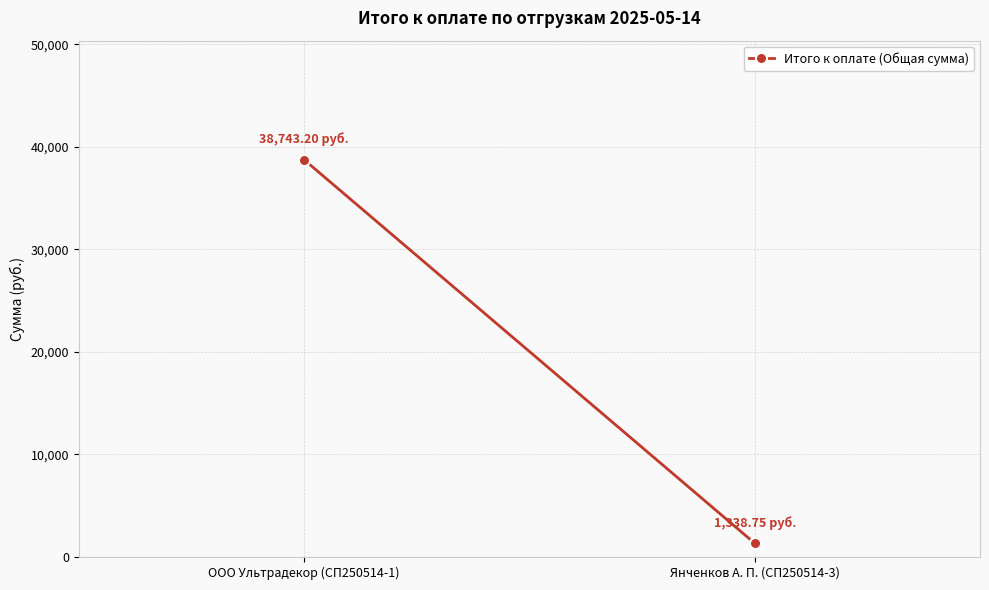

Reading left to right, what are all the values shown in this chart?

ООО Ультрадекор (СП250514-1)=38743.2	Янченков А. П. (СП250514-3)=1338.8